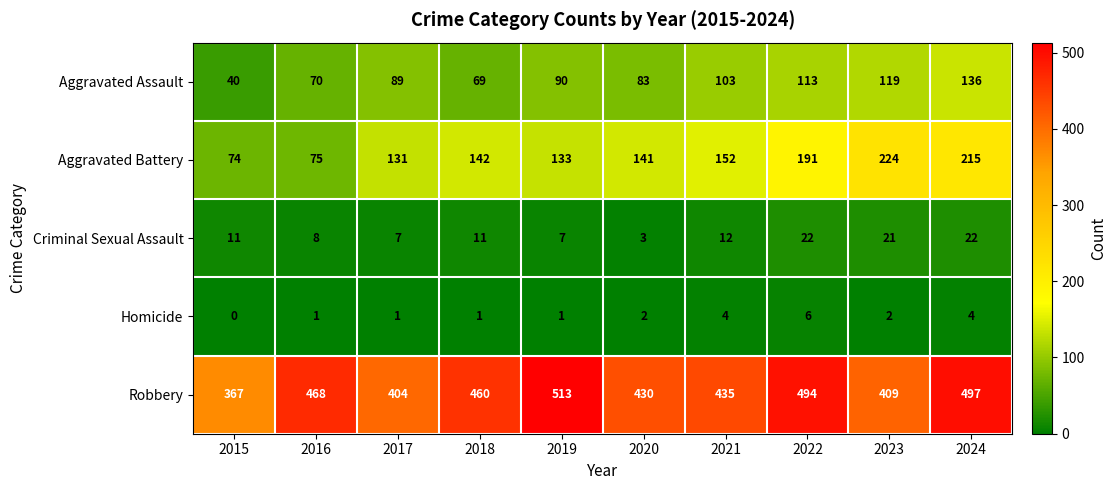

Rank the series at 2016 from highest to lowest value.

Robbery, Aggravated Battery, Aggravated Assault, Criminal Sexual Assault, Homicide